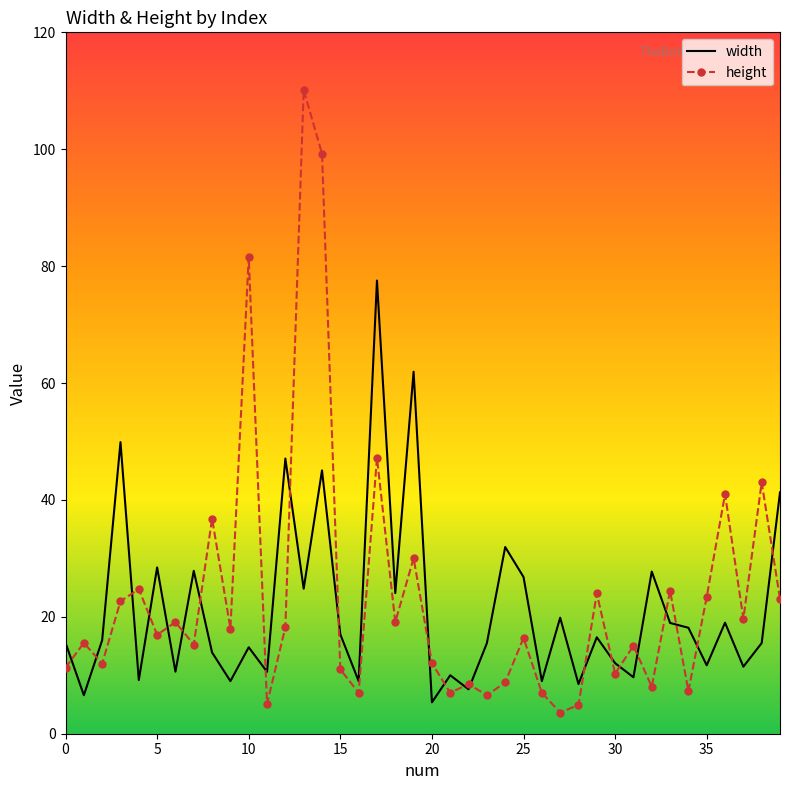

What is the highest value of the width series?

77.5